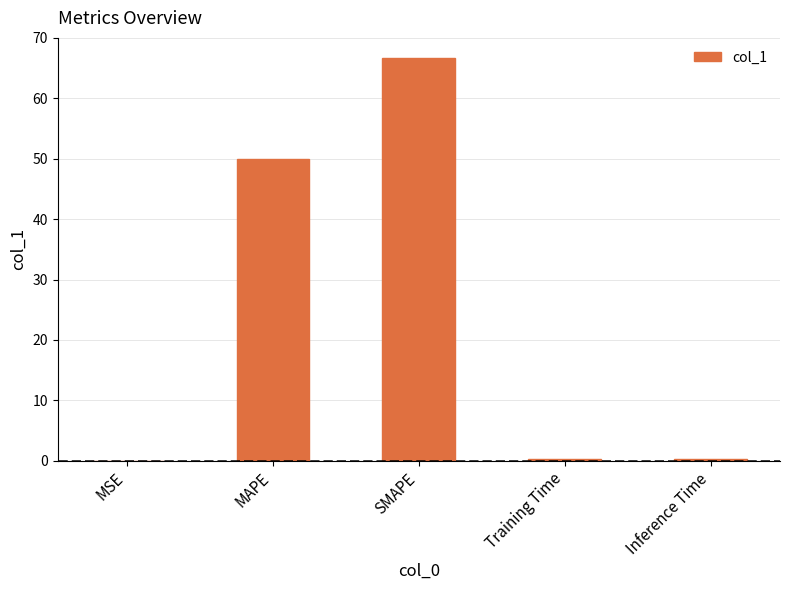

Is it true that the value at MSE is 0.0?

True